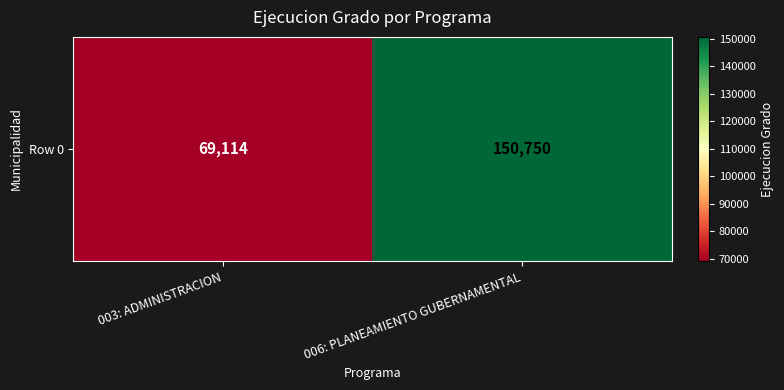

What is the minimum value shown in the chart?

69114